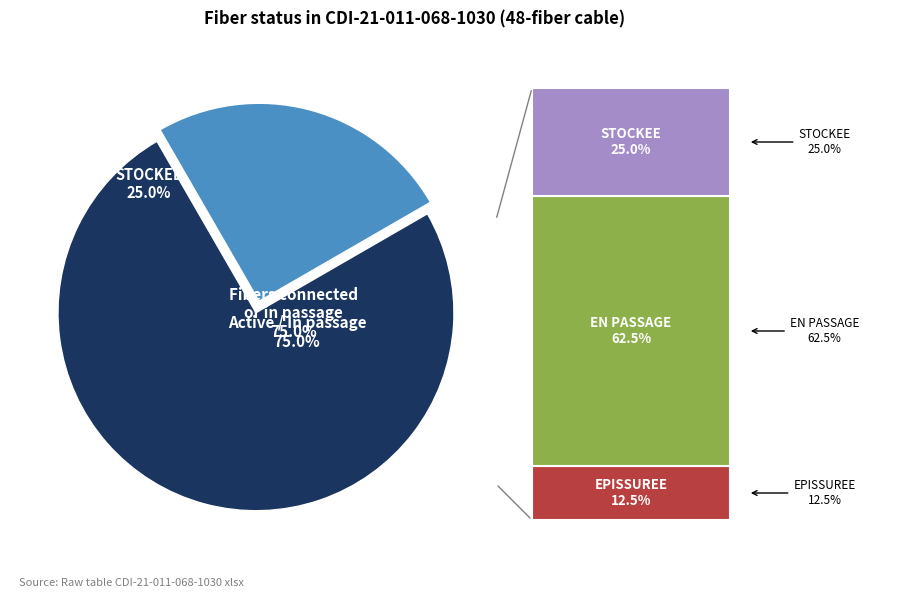

To the nearest percent, what portion does EN PASSAGE represent?

62%